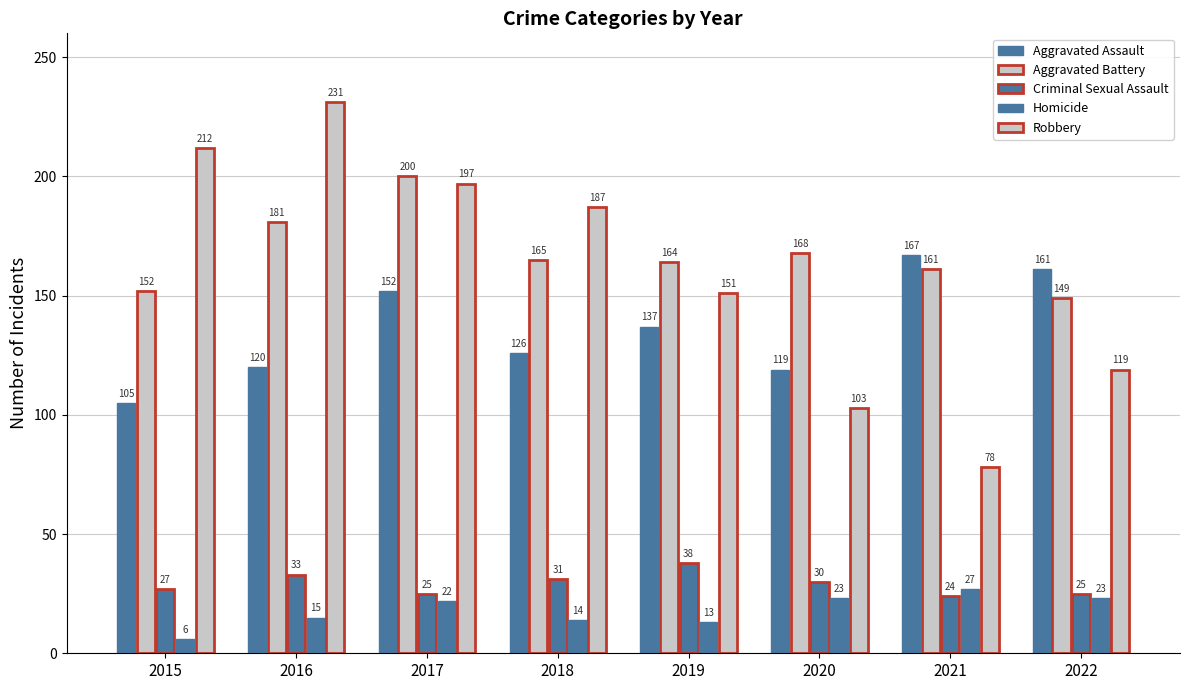

Which series changed the most between 2015 and 2017?

Aggravated Battery